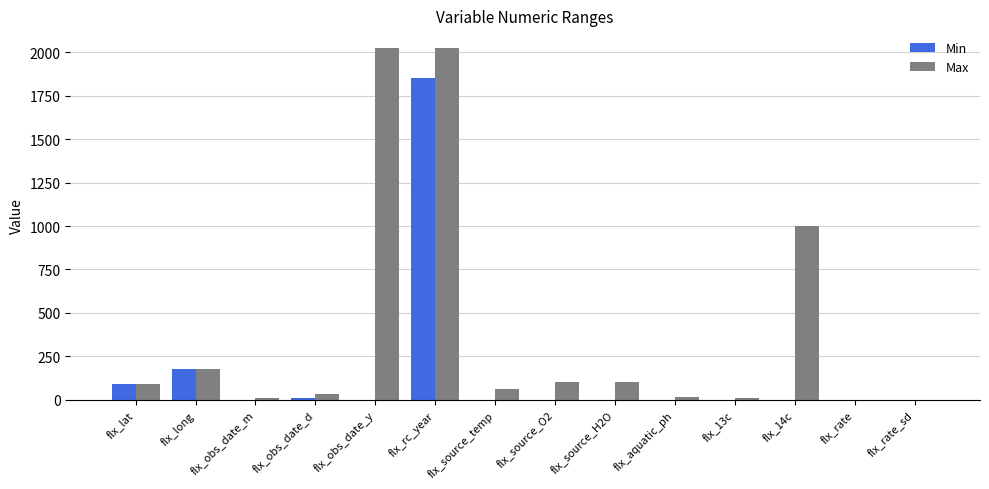

What is the highest value of the Max series?

2025